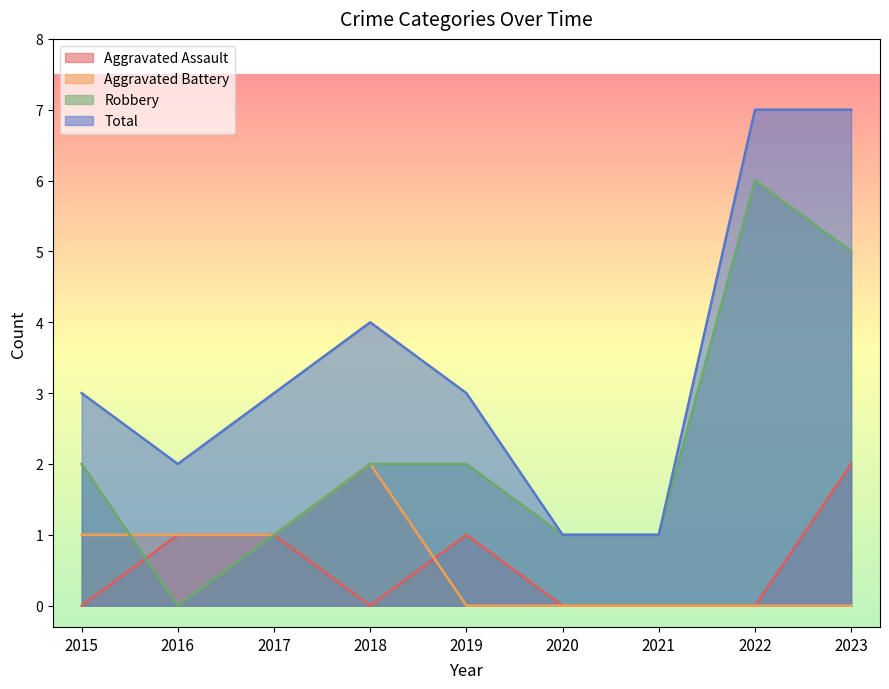

What are all the series names shown in the legend?

Aggravated Assault, Aggravated Battery, Robbery, Total